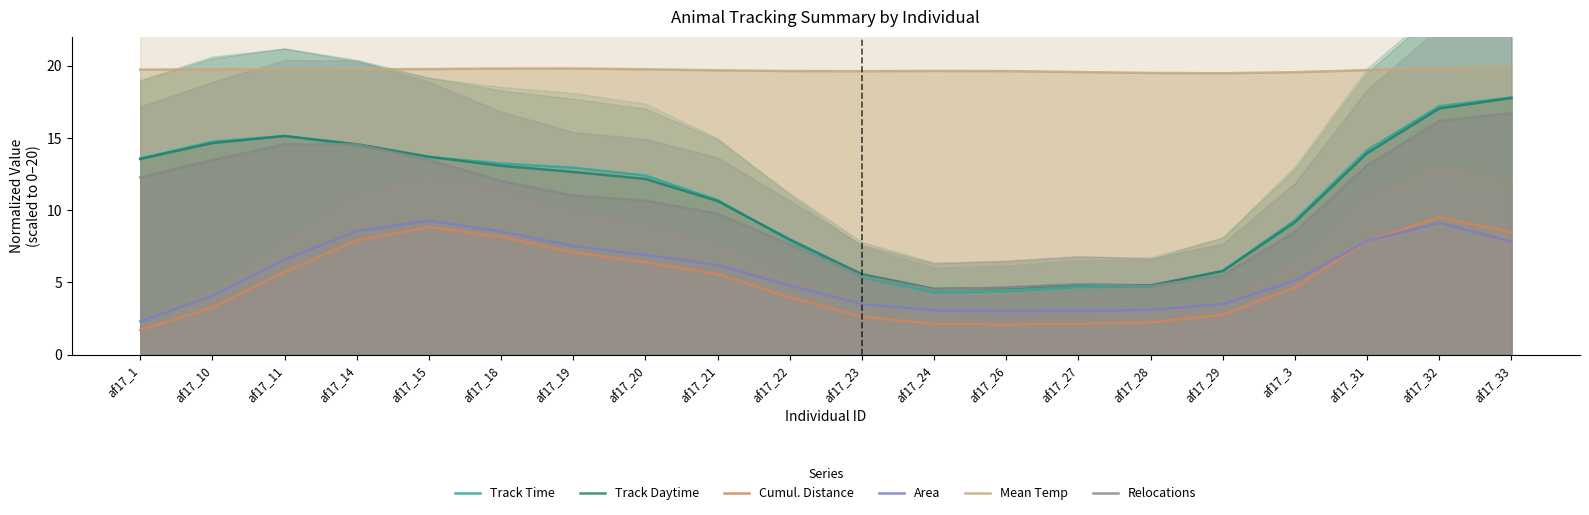

What is the maximum value for Cumul. Distance?

9.5